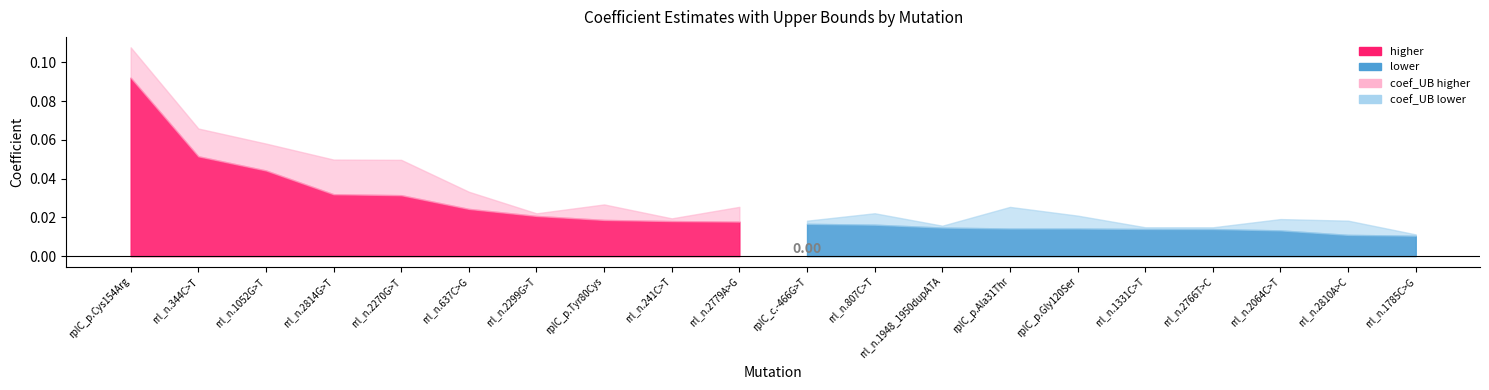

What is the label of the 3rd point from the right?

rrl_n.2064C>T